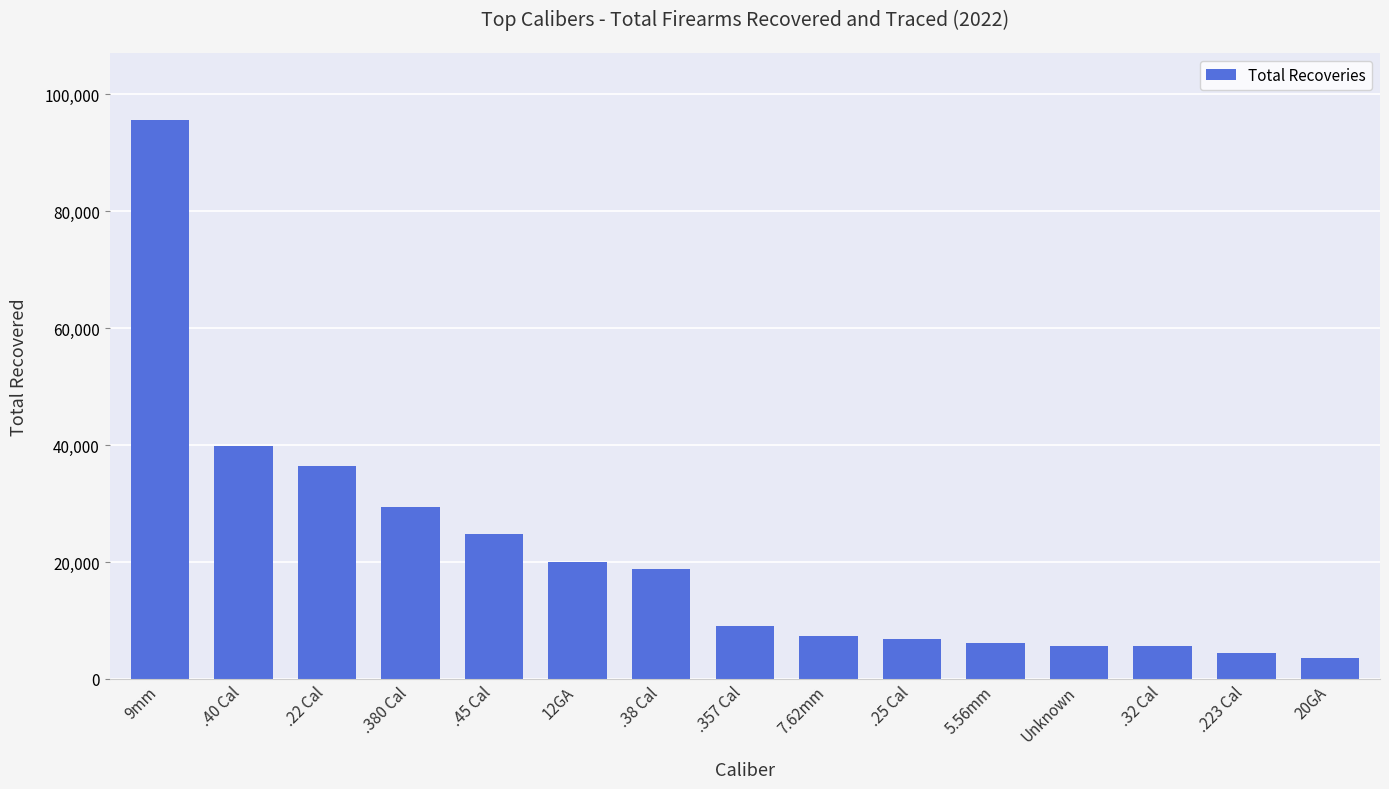

What is the value of the 10th bar from the left?

6912